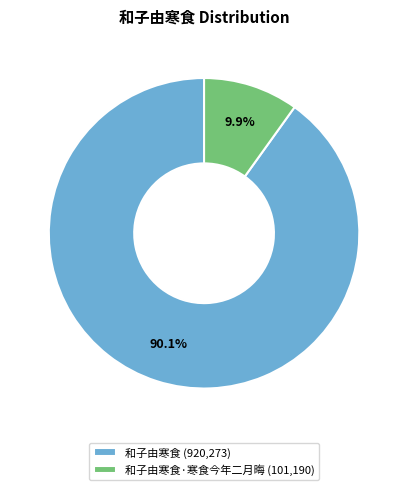

What is the total percentage of 和子由寒食 (920,273) and 和子由寒食·寒食今年二月晦 (101,190)?

100.0%